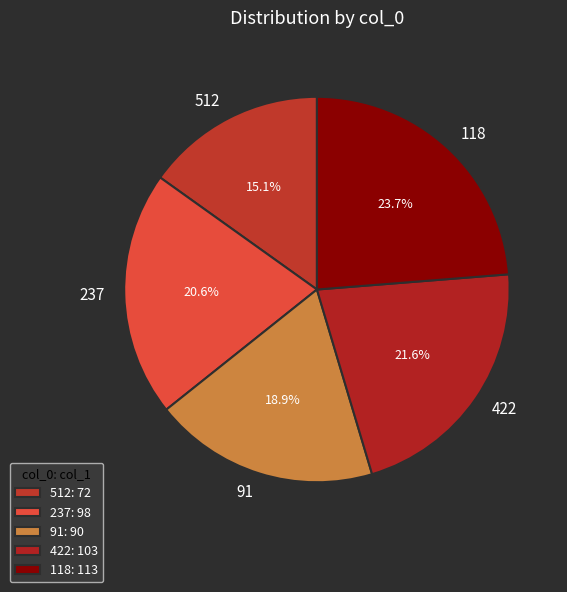

Is it true that 91 is 10% of the pie?

False